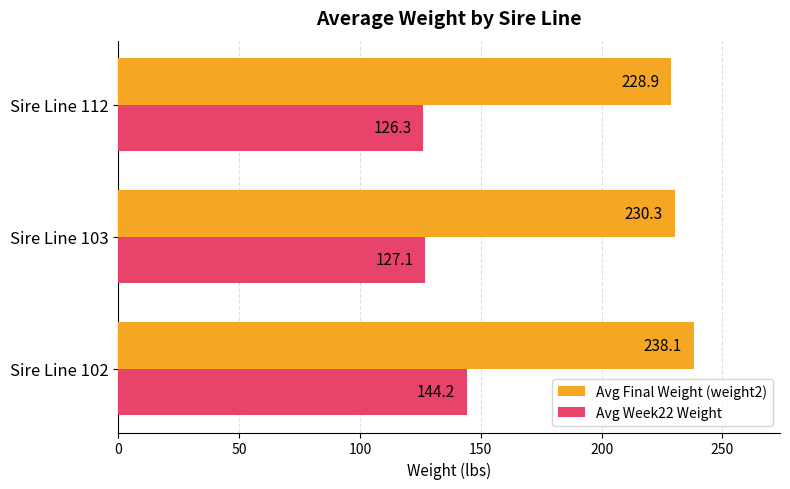

At which category does the chart reach its minimum across all series?

Sire Line 112